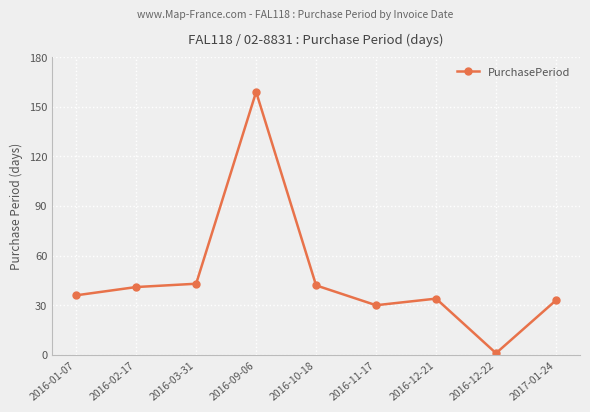

What value does the data have at 2016-03-31?

43